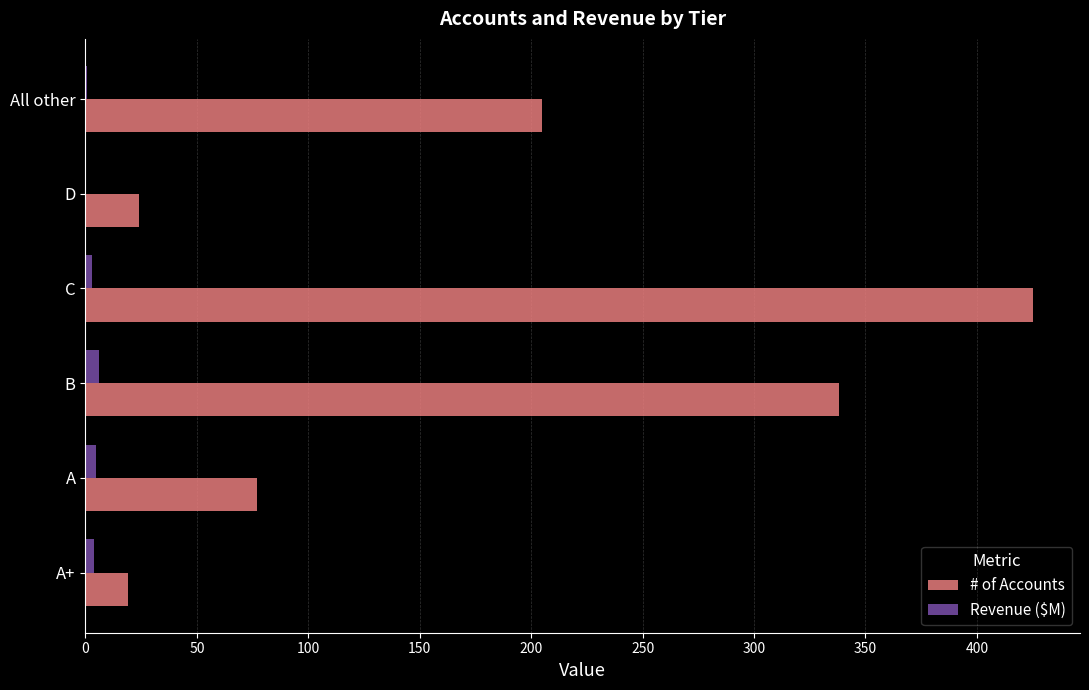

The value of # of Accounts at A+ is 19.0. True or false?

True